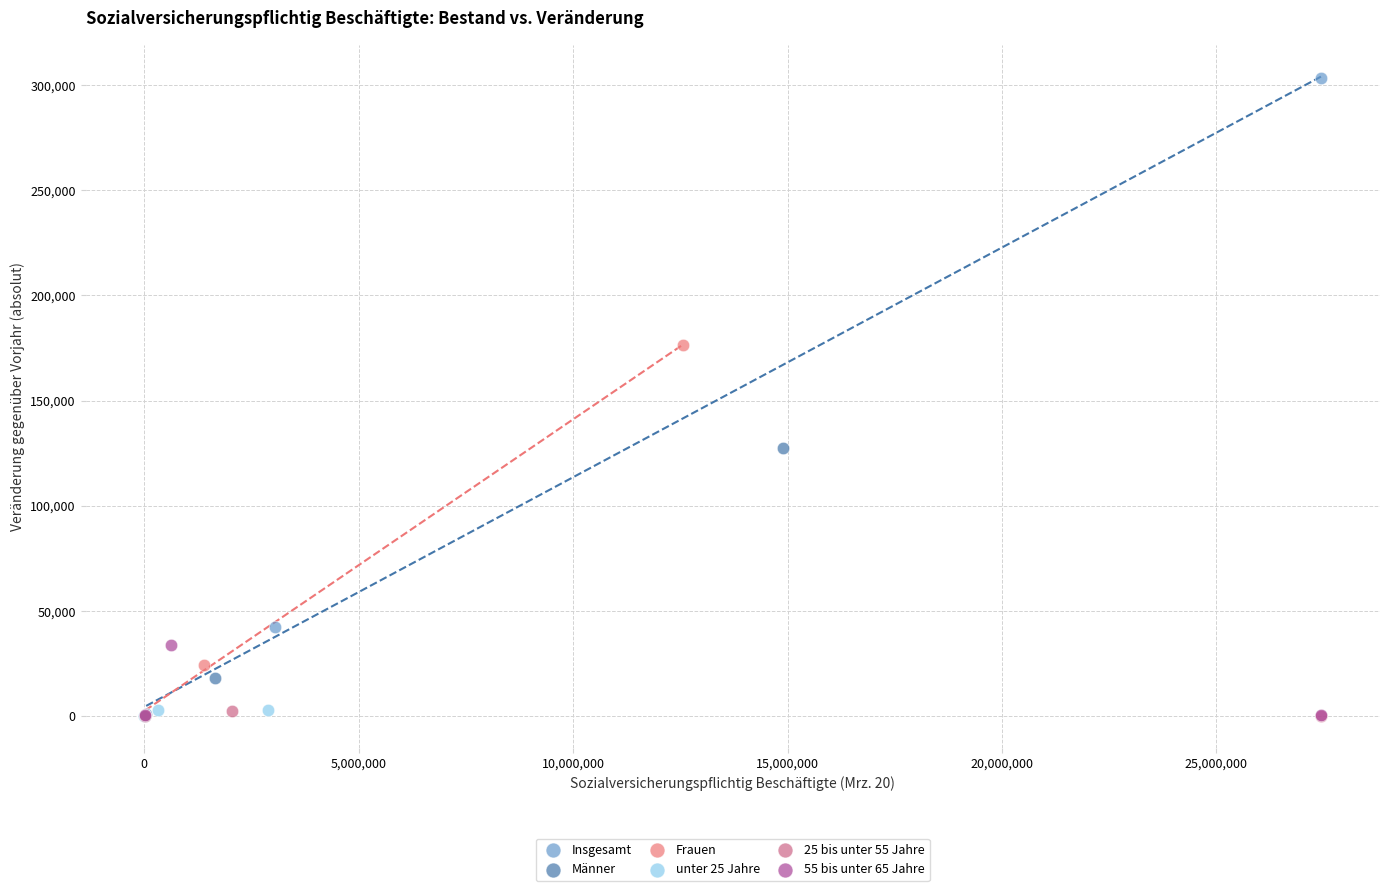

Which series has the largest Y range (max minus min)?

Insgesamt